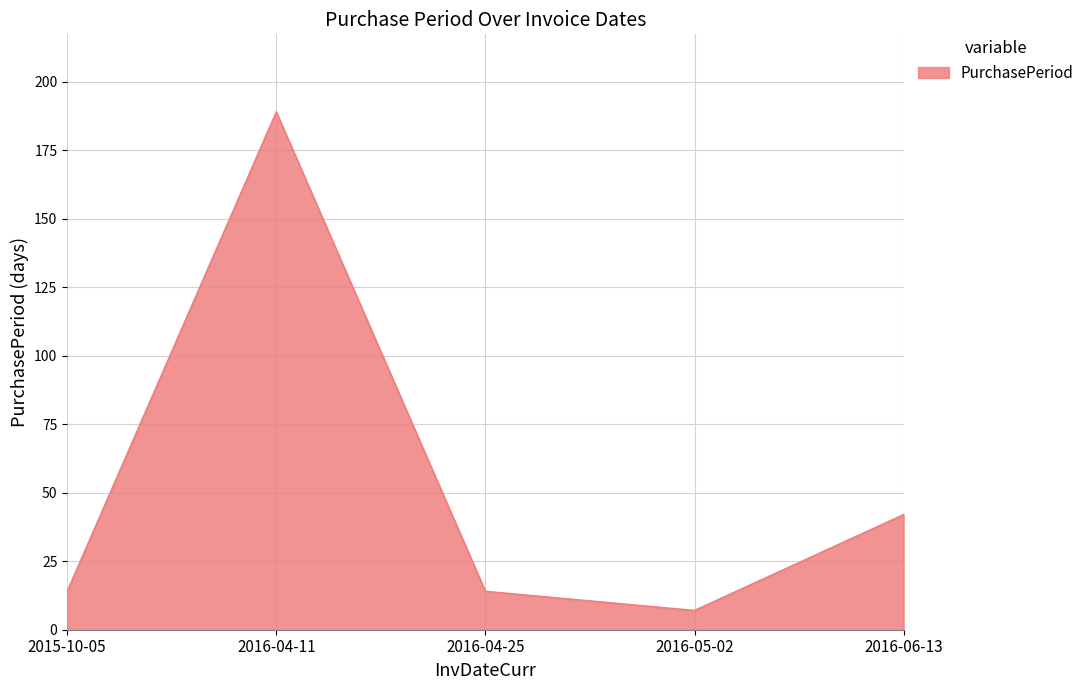

How many distinct data groups are displayed?

1